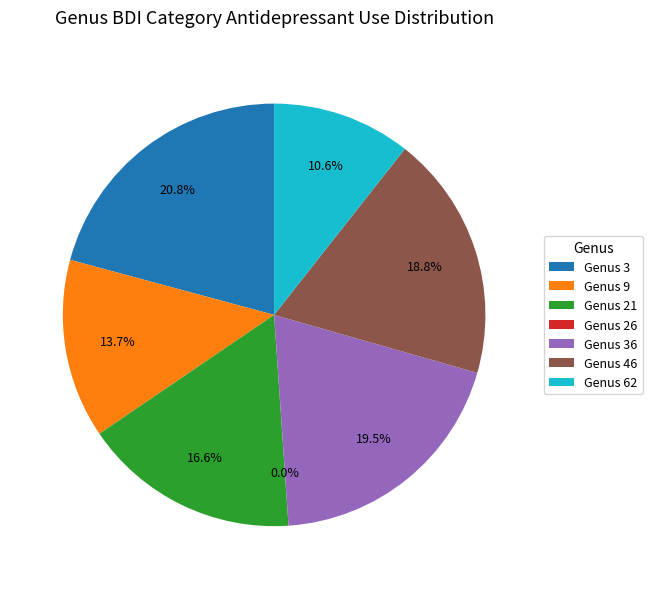

Do 26 and 46 together represent more than half of the pie?

No